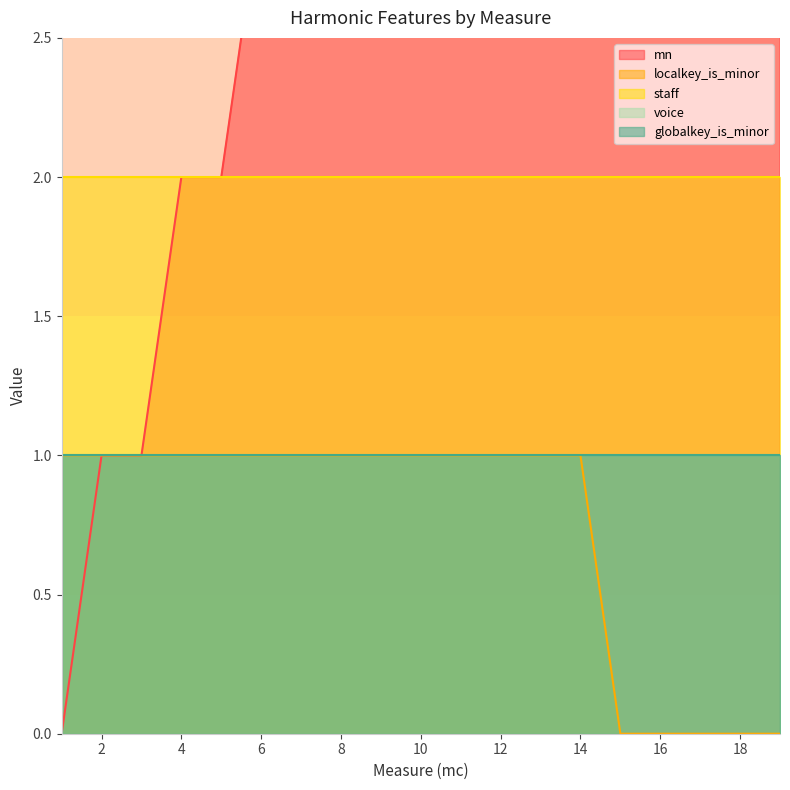

List the series in order of their peak value, highest first.

mn, staff, localkey_is_minor, voice, globalkey_is_minor